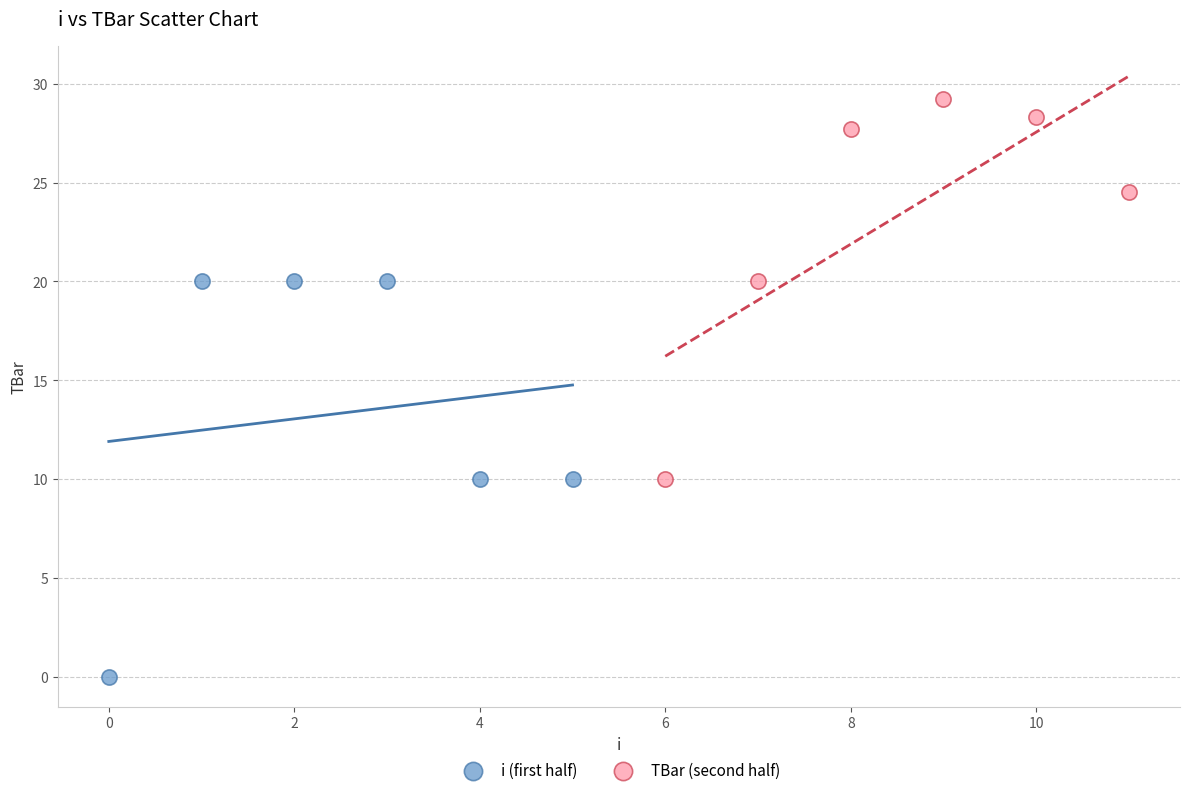

Which series contains the highest Y value?

TBar (second half)